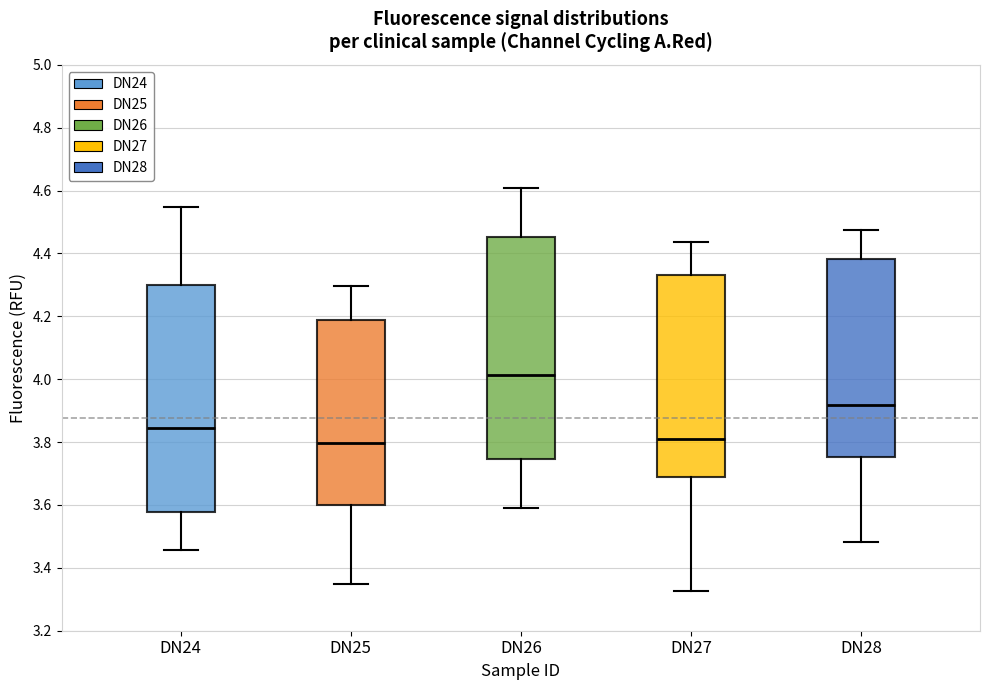

Where is the lower edge of the box for DN28 on the y-axis? The values are not printed on the chart, so give them approximately, as read against the axis.

3.76